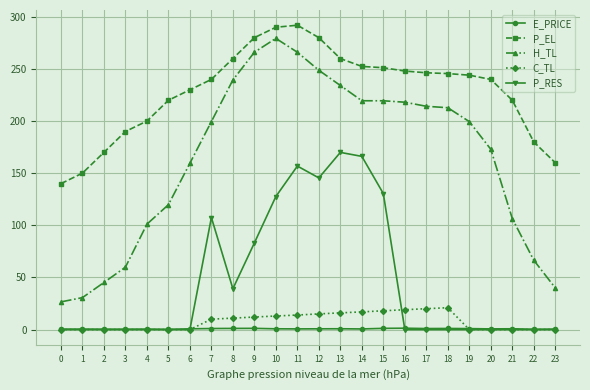

What are all the series names shown in the legend?

E_PRICE, P_EL, H_TL, C_TL, P_RES